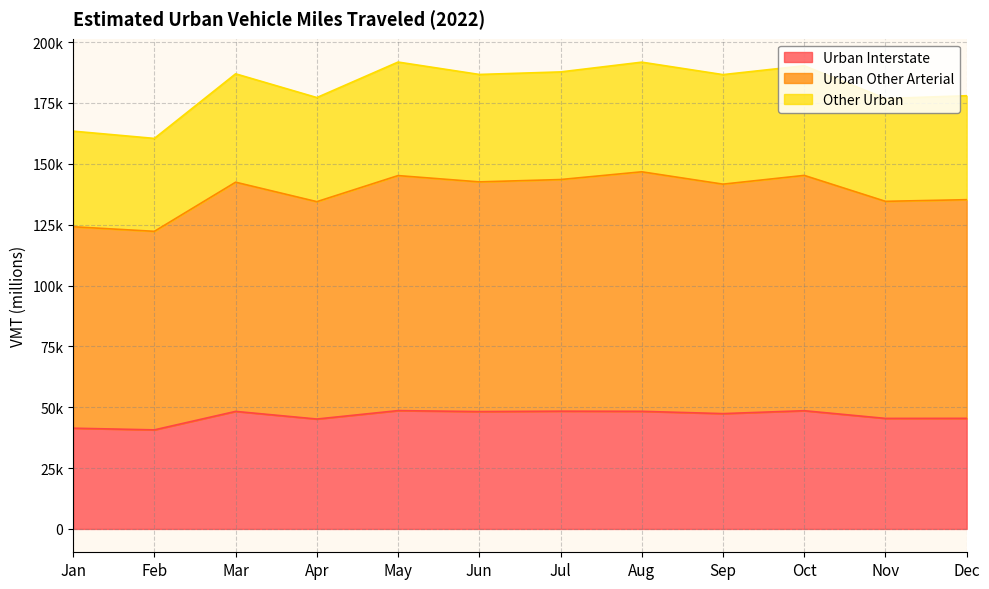

How many distinct data groups are displayed?

3